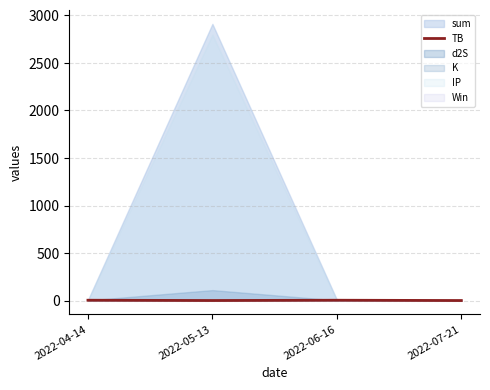

Is it true that the value at 2022-07-21 is 0.1?

True